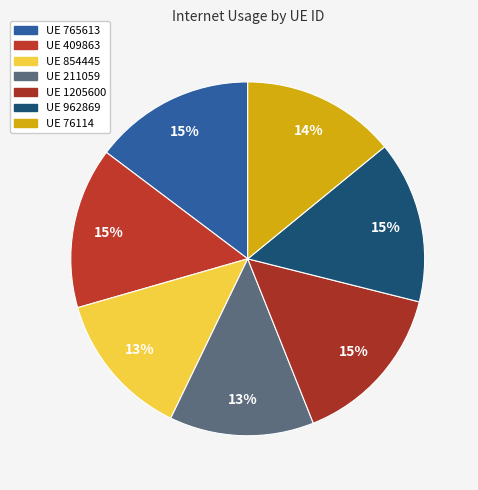

How many slices are in this pie chart?

7